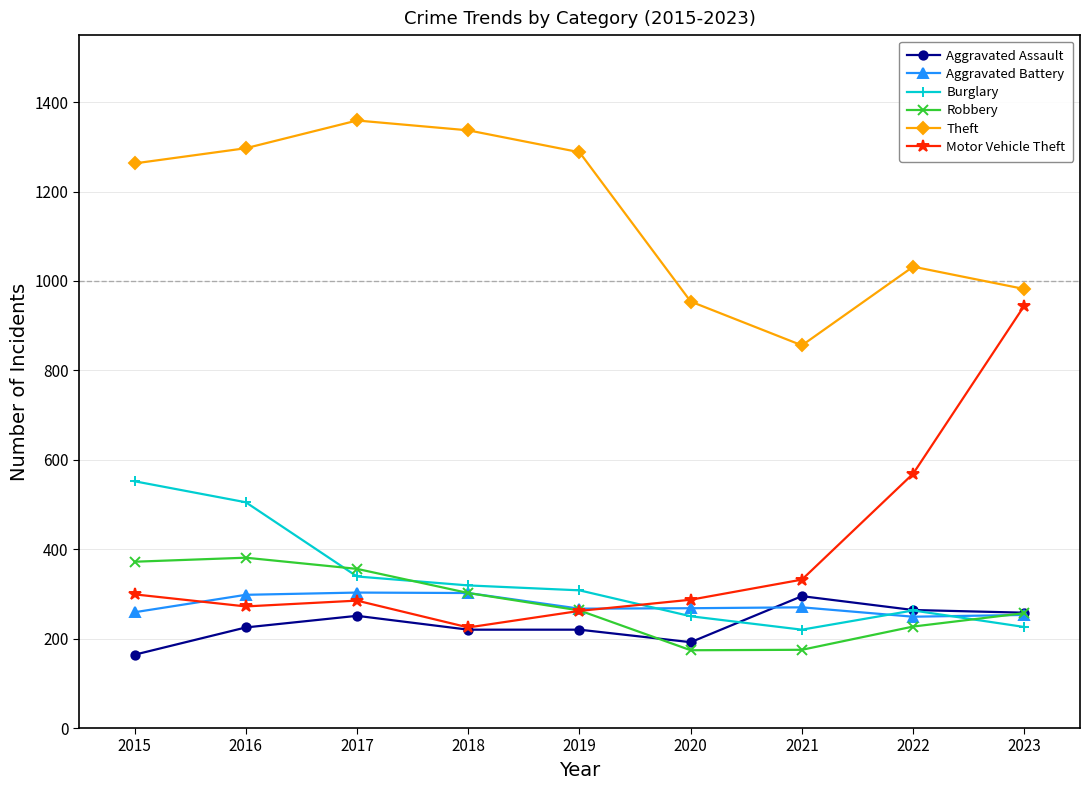

What are all the series names shown in the legend?

Aggravated Assault, Aggravated Battery, Burglary, Robbery, Theft, Motor Vehicle Theft